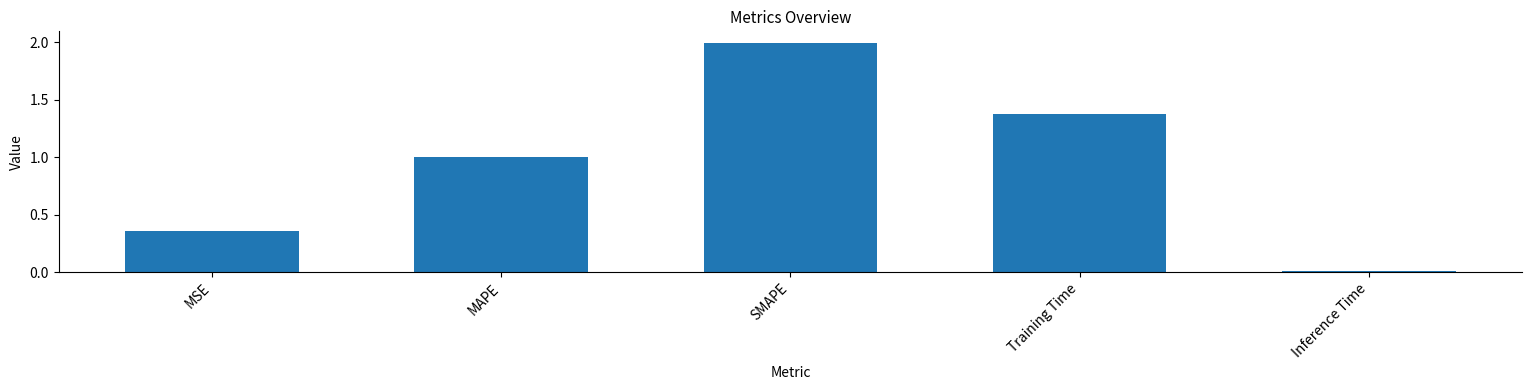

What is the maximum value shown in the chart?

2.0